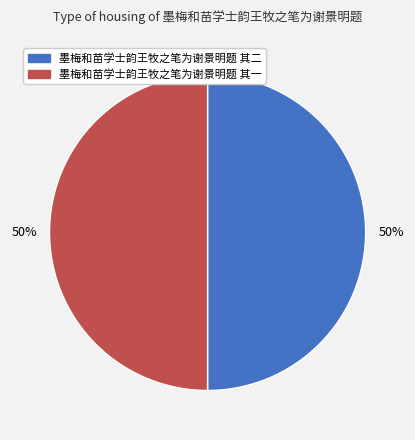

To the nearest percent, what portion does 墨梅和苗学士韵王牧之笔为谢景明题 其一 represent?

50%